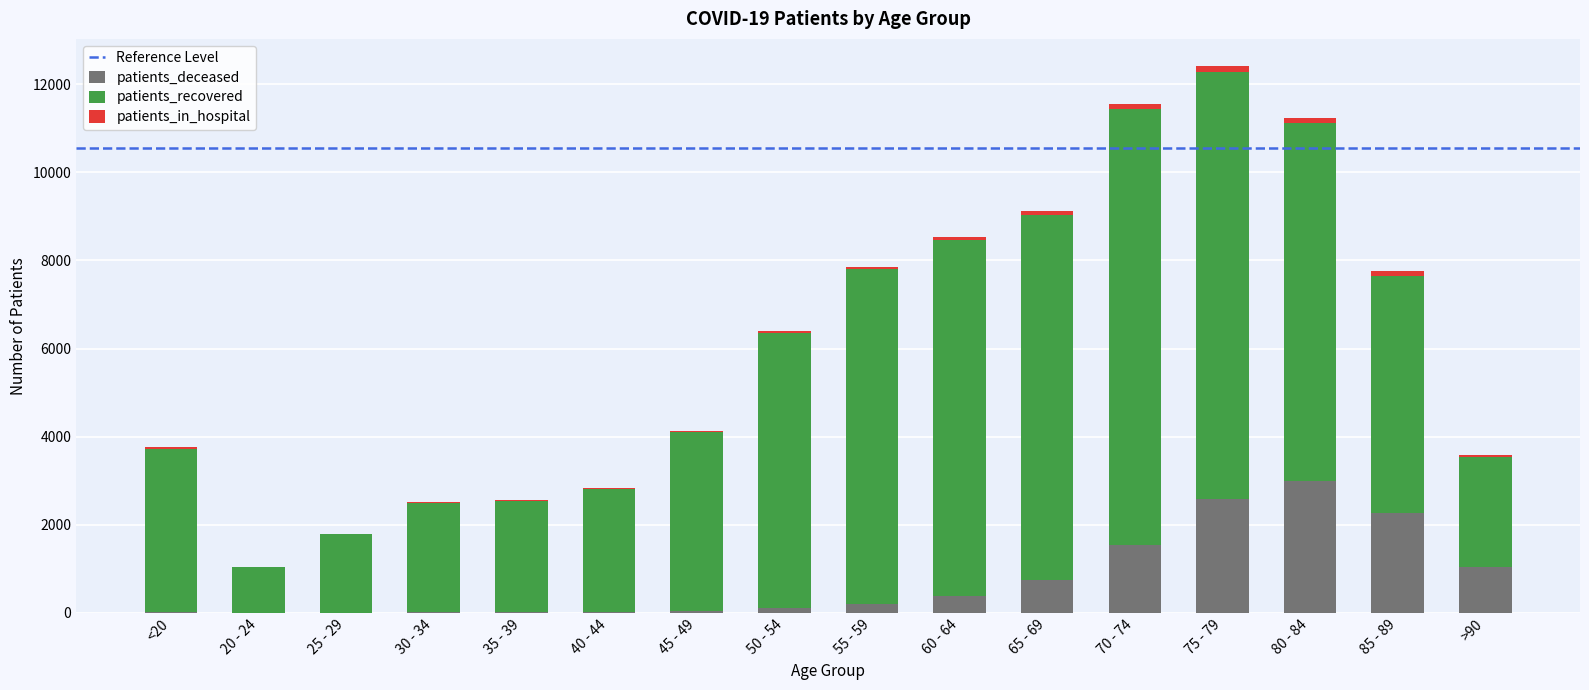

What is the average value of the patients_deceased series?

749